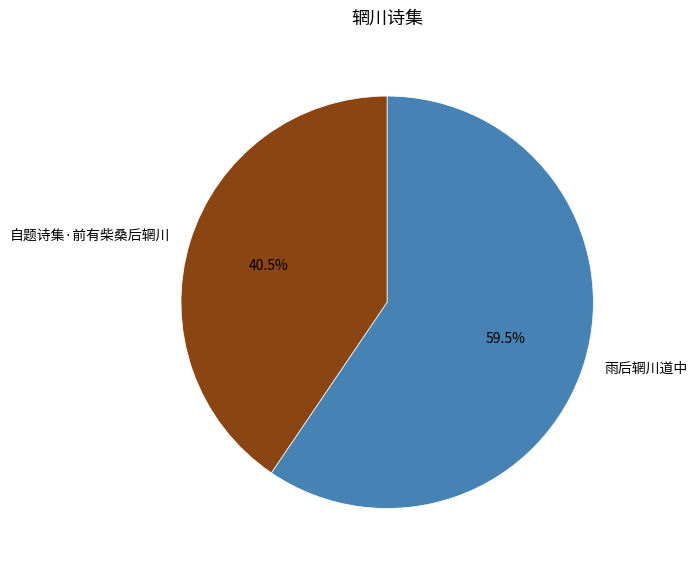

Rank the categories by value from lowest to highest.

自题诗集·前有柴桑后辋川, 雨后辋川道中